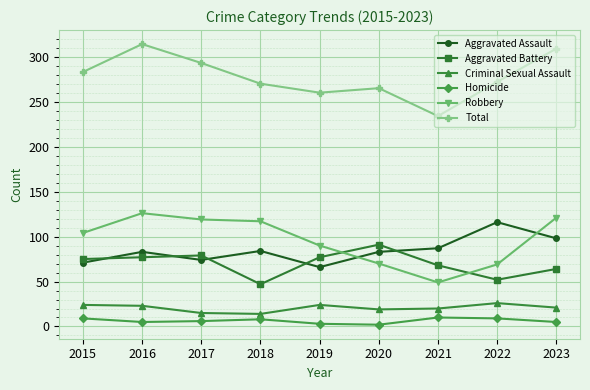

True or false: Homicide has a value of 5 at 2016.

True